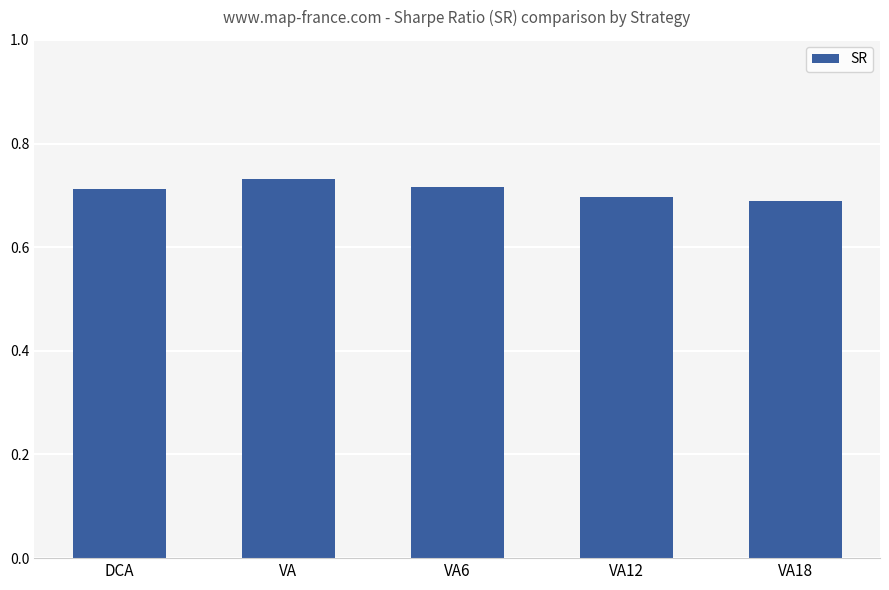

Are the bars horizontal?

No